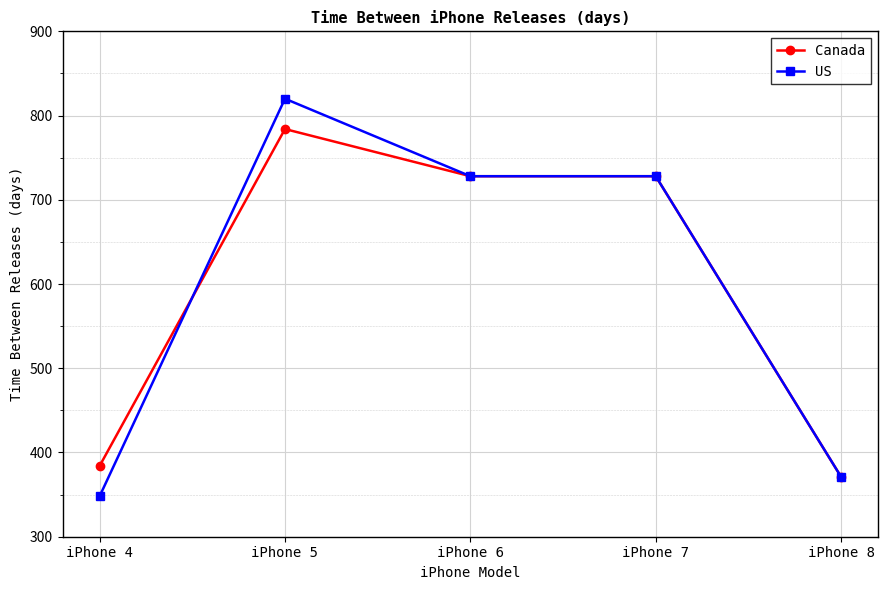

True or false: Canada has a value of 497 at iPhone 8.

False